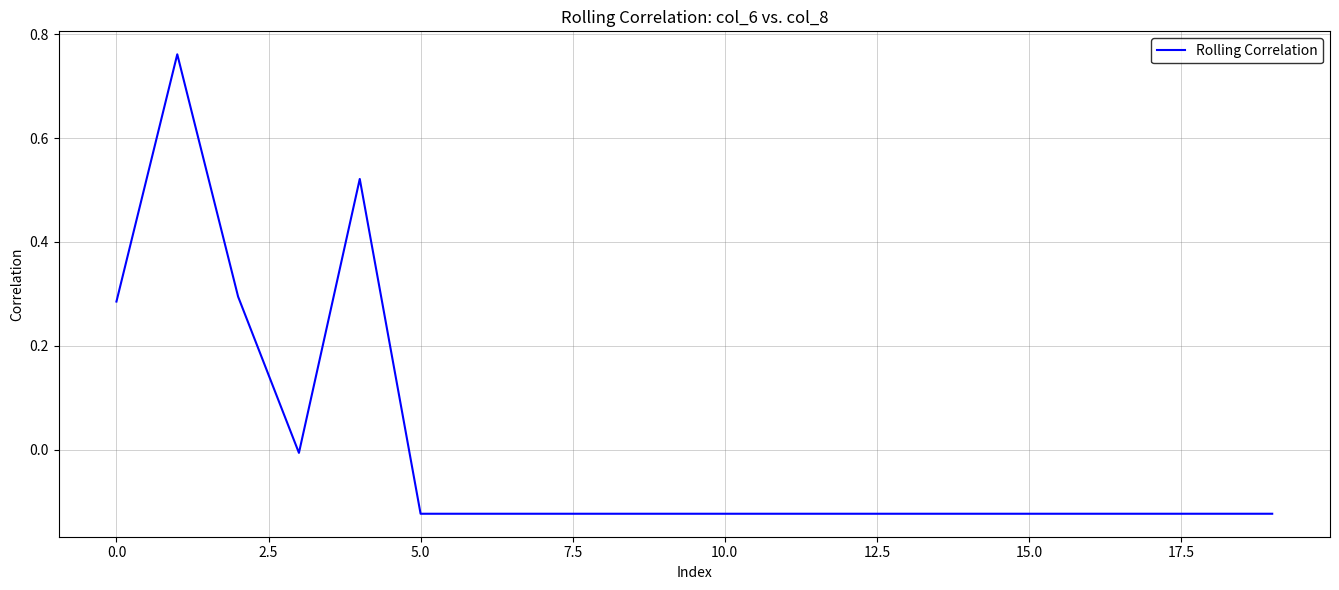

How many lines are shown in the chart?

1